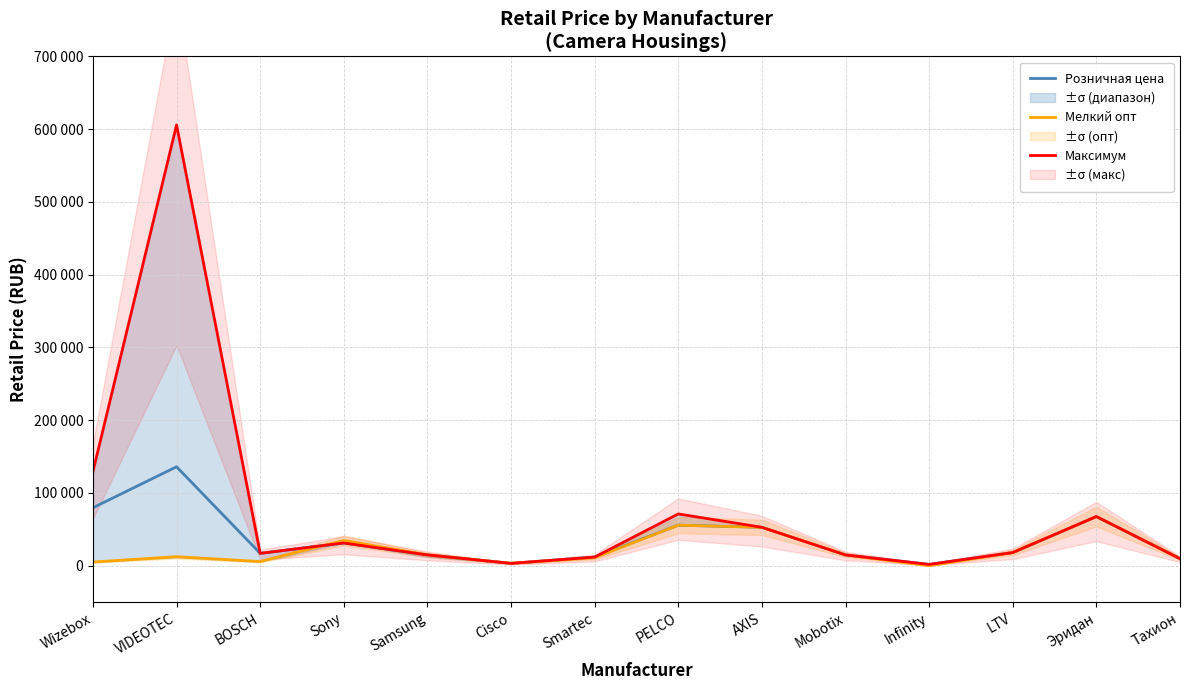

Is this an area chart (filled region under the line)?

No